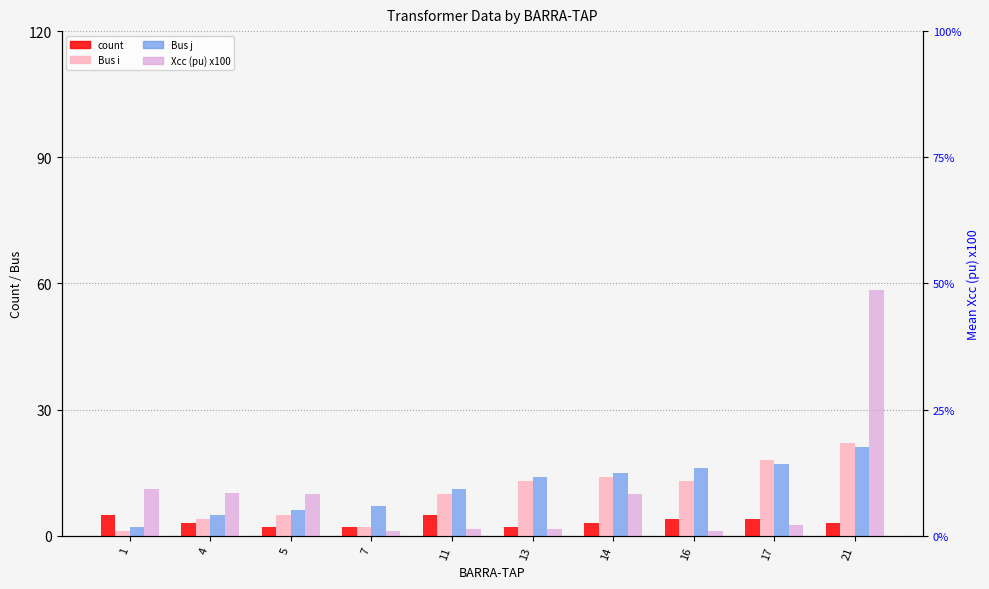

What is the value of the Bus j bar at the 2nd from the left?

5.0